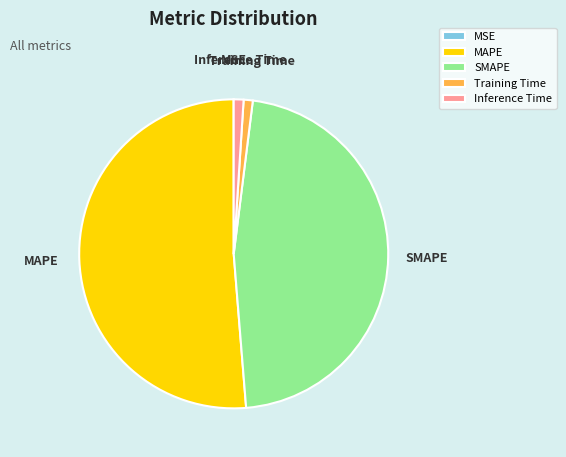

True or false: MAPE accounts for 51% of the total.

True